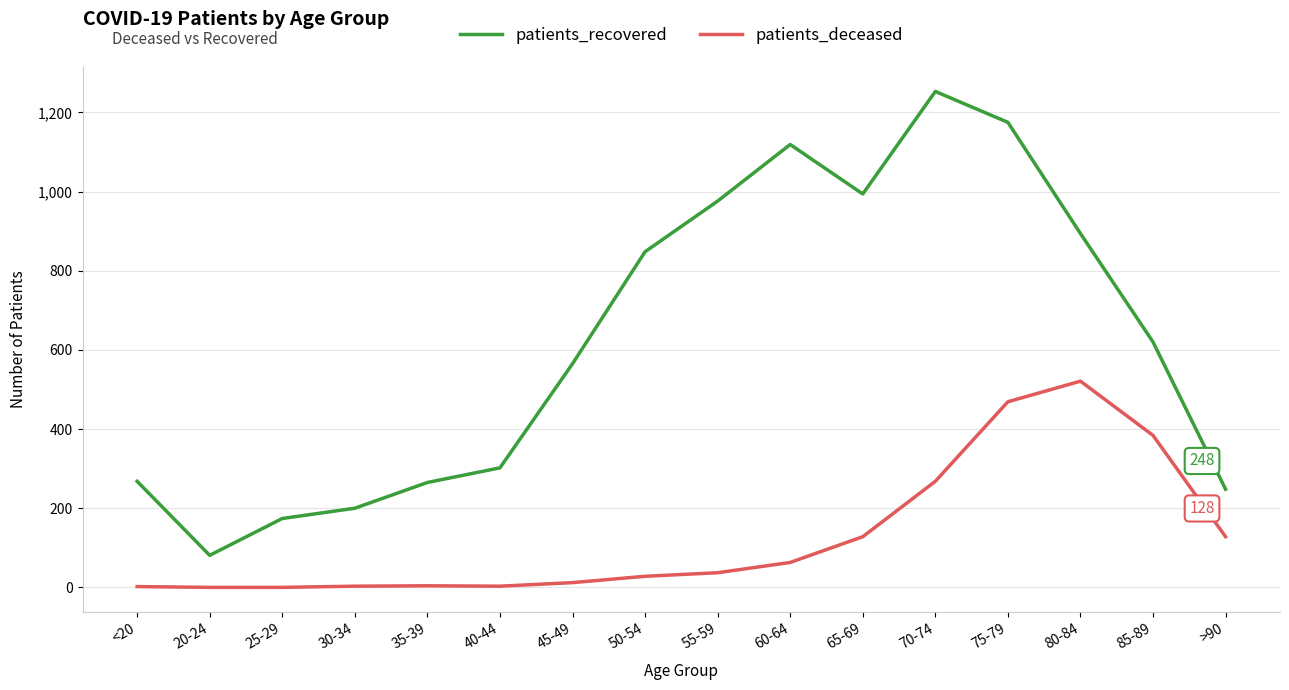

What is the highest value of the patients_deceased series?

521